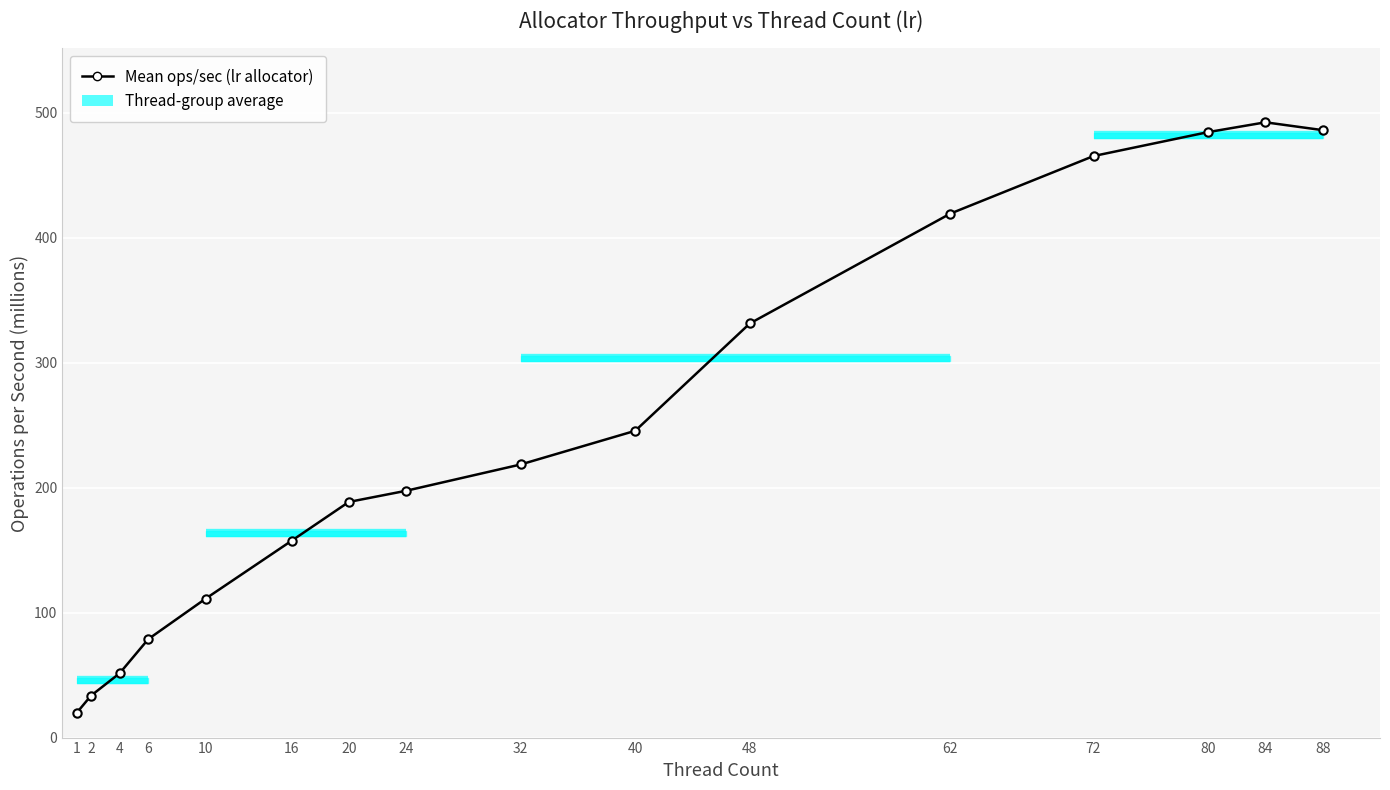

What is the greatest value displayed?

492.4